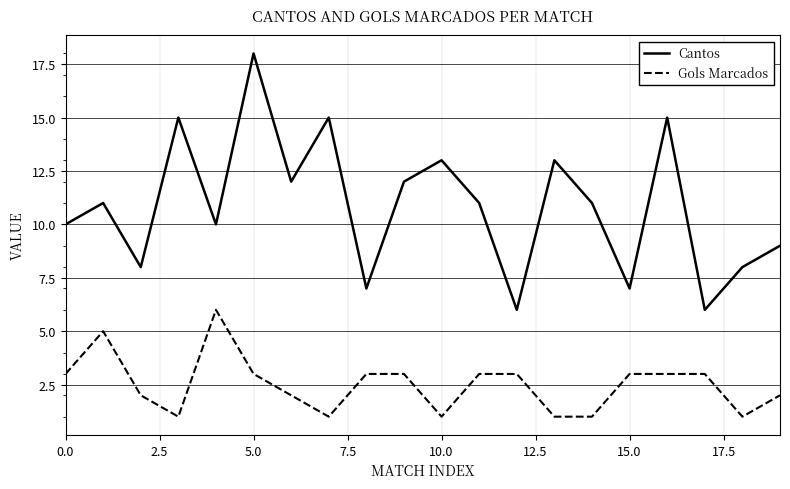

Reading right to left, transcribe all the data shown in this chart.

Cantos: 9	8	6	15	7	11	13	6	11	13	12	7	15	12	18	10	15	8	11	10
Gols Marcados: 2	1	3	3	3	1	1	3	3	1	3	3	1	2	3	6	1	2	5	3